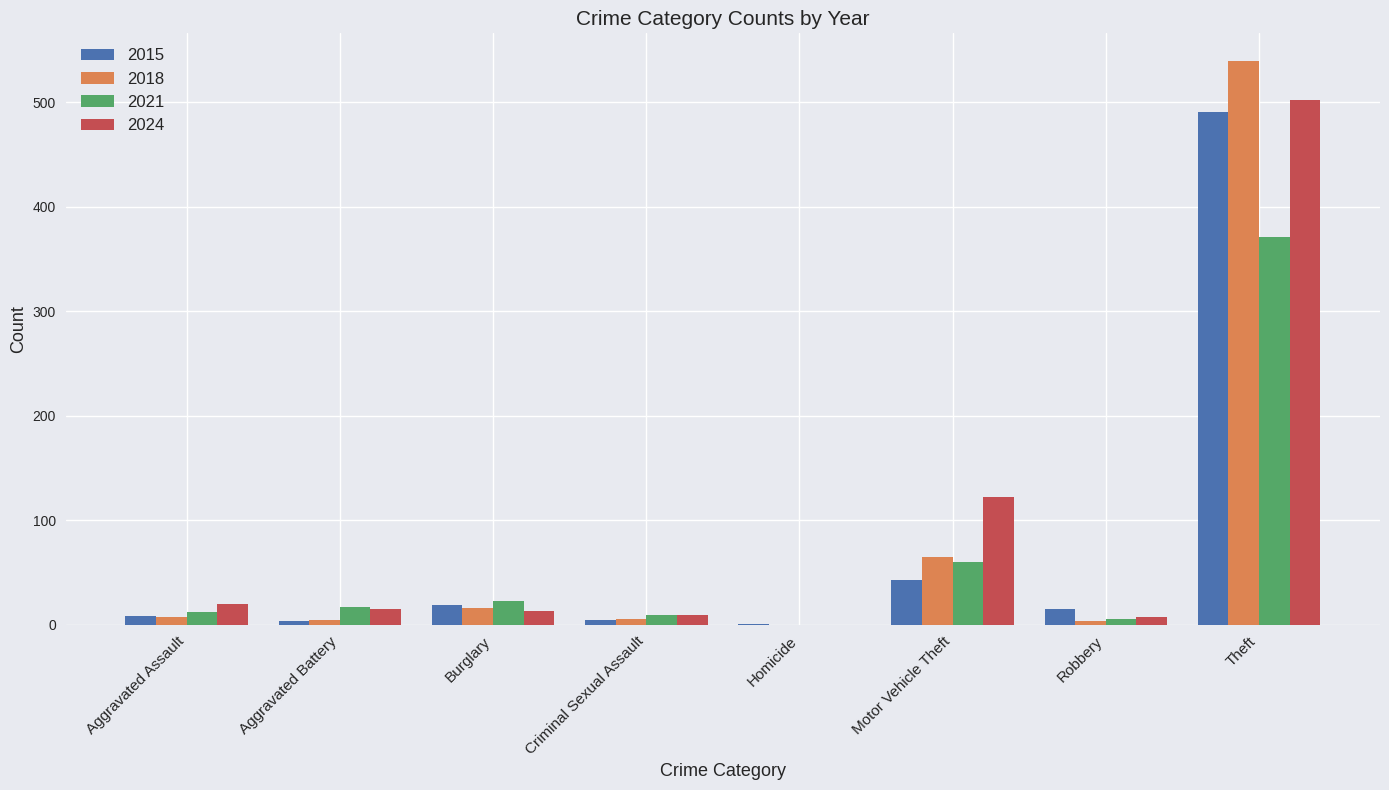

What is the sum of the 2015 values at Criminal Sexual Assault and Aggravated Assault?

12